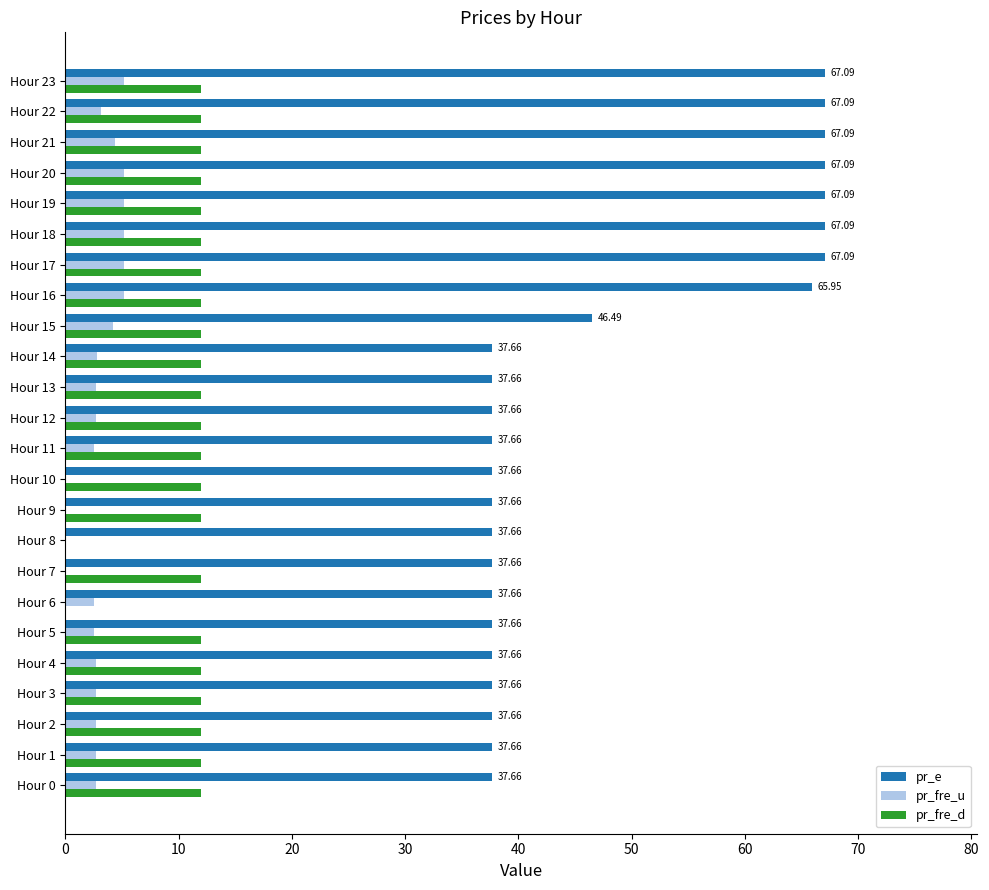

Between Hour 5 and Hour 21, which series saw the biggest shift?

pr_e